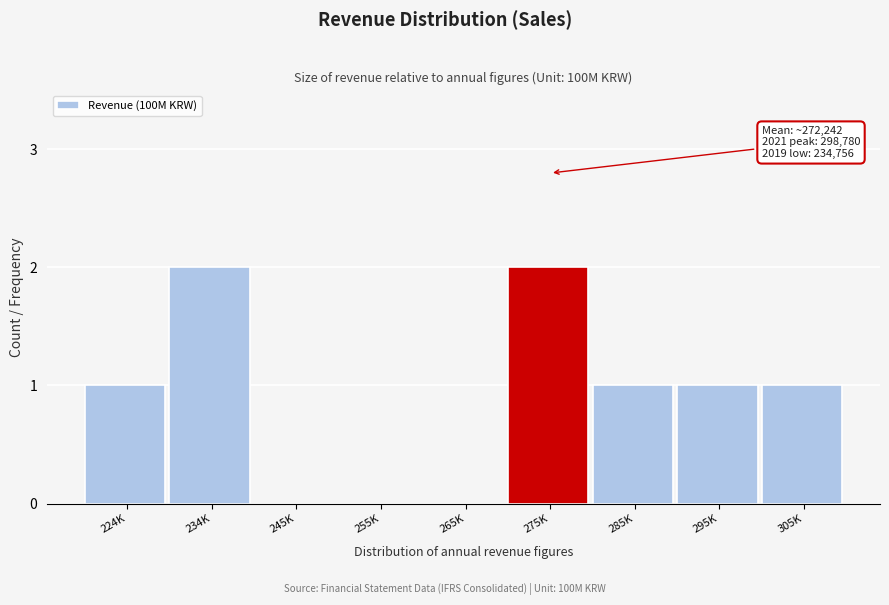

Reading right to left, extract all data points from this chart.

305K=1	295K=1	285K=1	275K=2	265K=0	255K=0	245K=0	234K=2	224K=1